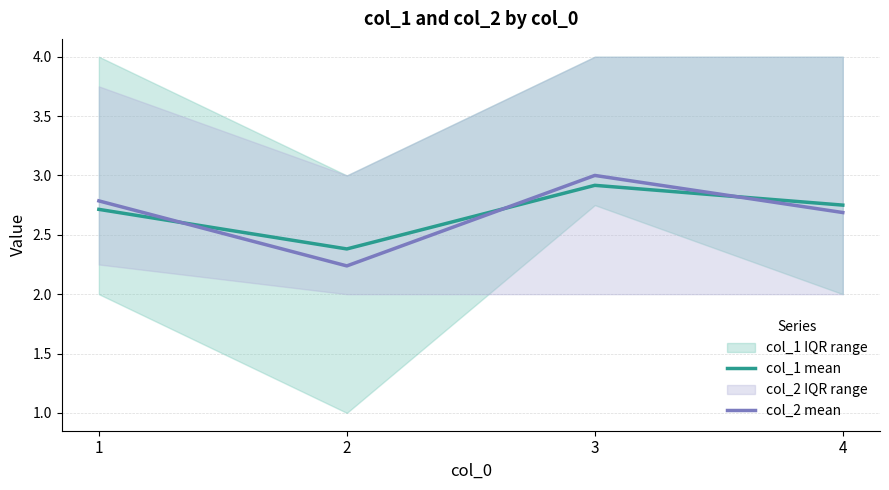

What is the minimum value for col_2 mean?

2.2